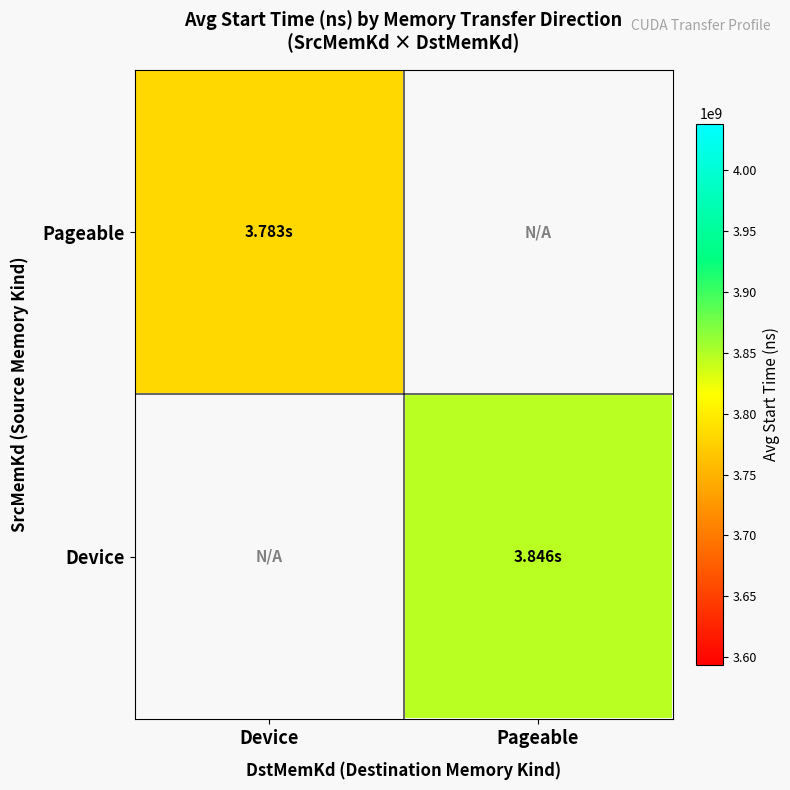

What is the maximum value for Pageable?

3782653635.8